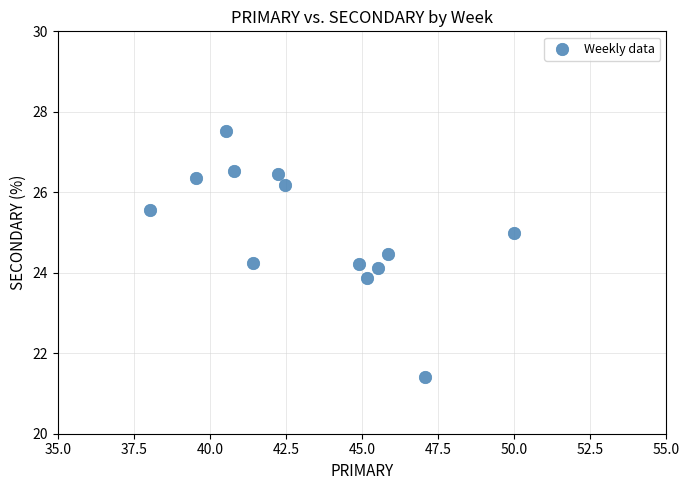

What is the range of X values (max minus min)?

12.0